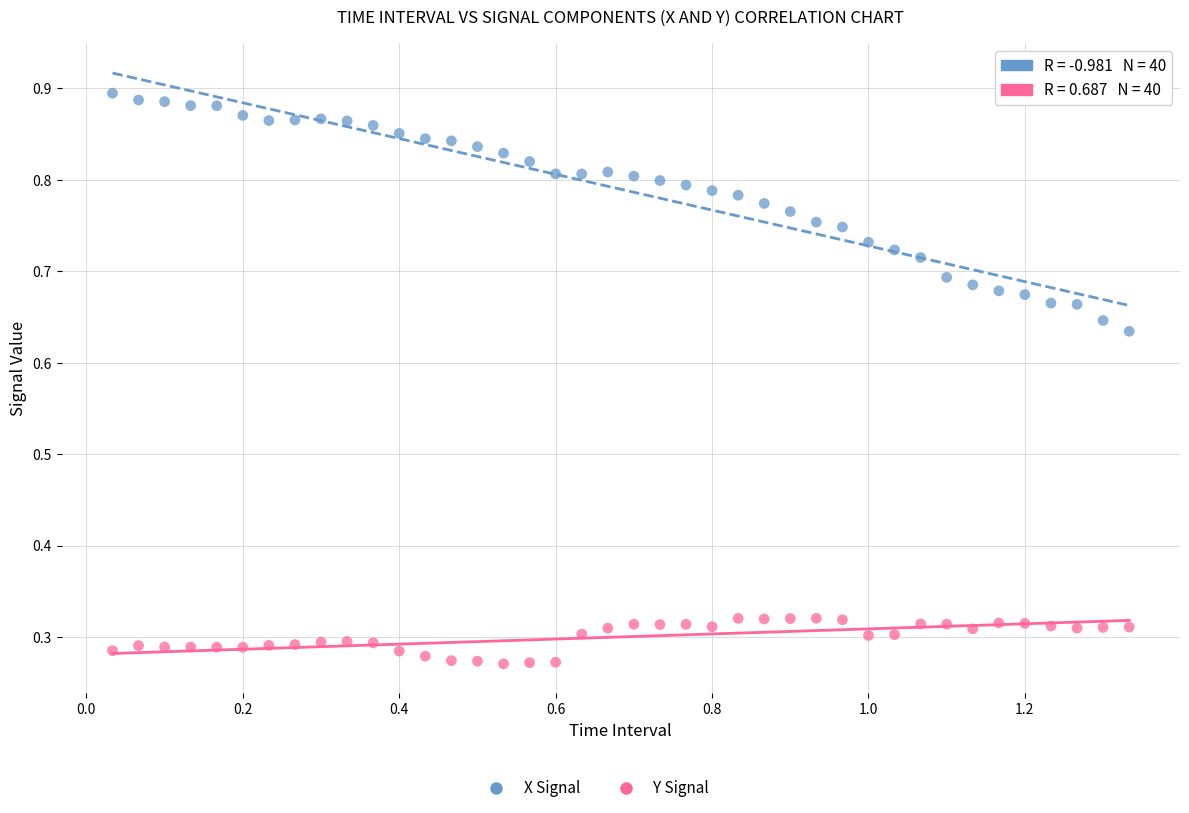

What is the X range (max minus min) for the scatter plot?

1.3